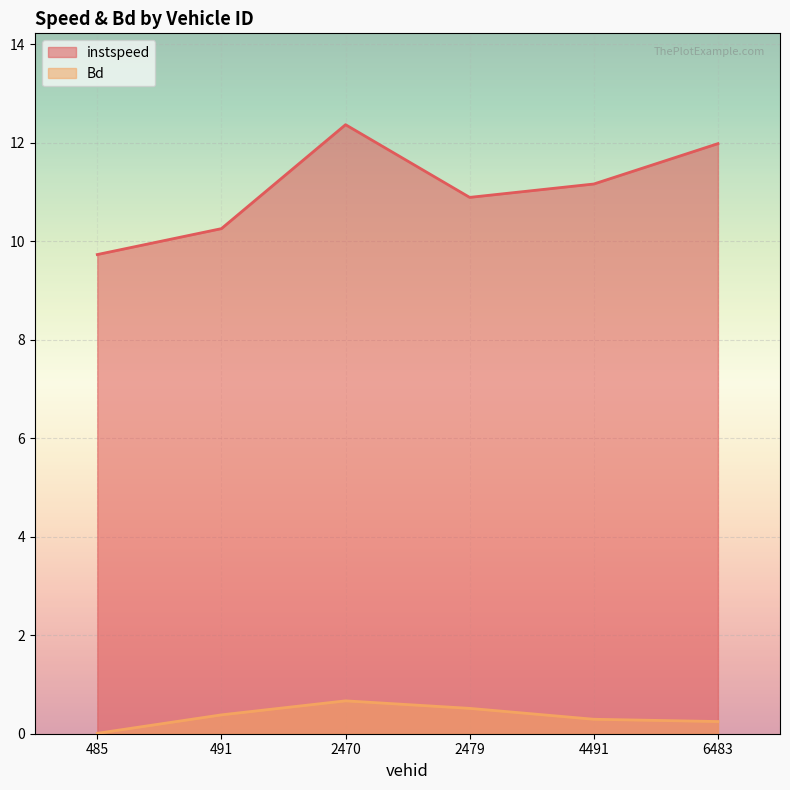

Reading left to right, list all the values displayed in this chart.

instspeed: 485.0=9.7	491.0=10.3	2470.0=12.4	2479.0=10.9	4491.0=11.2	6483.0=12.0
Bd: 485.0=0.0	491.0=0.4	2470.0=0.7	2479.0=0.5	4491.0=0.3	6483.0=0.2